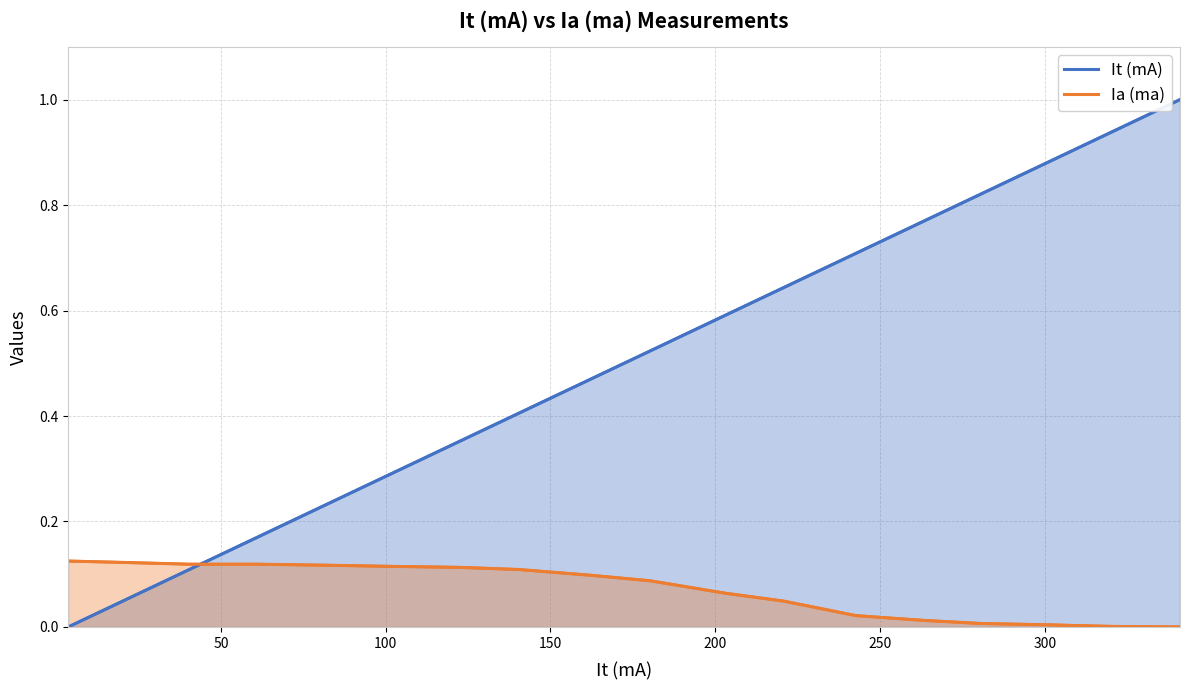

Which series ends up on top after the final intersection of Ia (ma) and It (mA)?

It (mA)